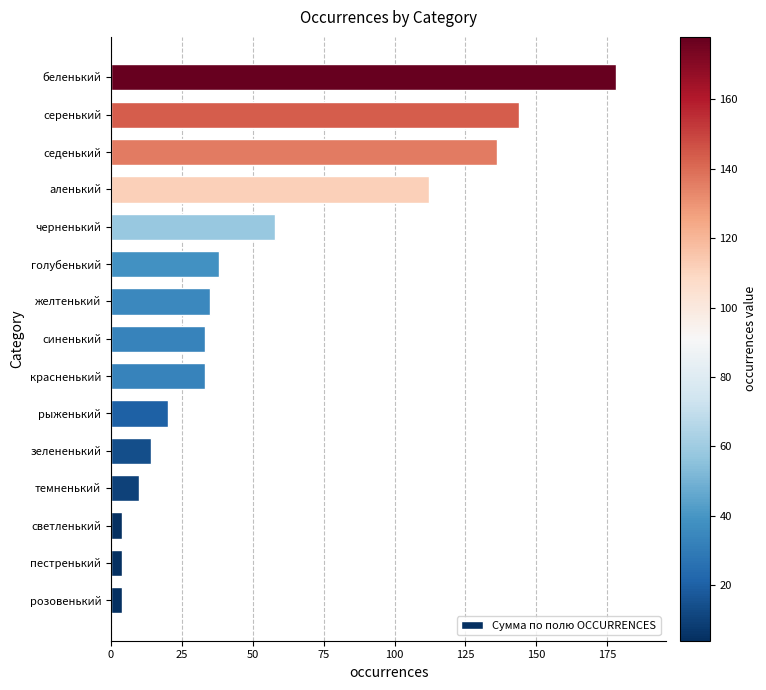

What is the sum of all values?

823